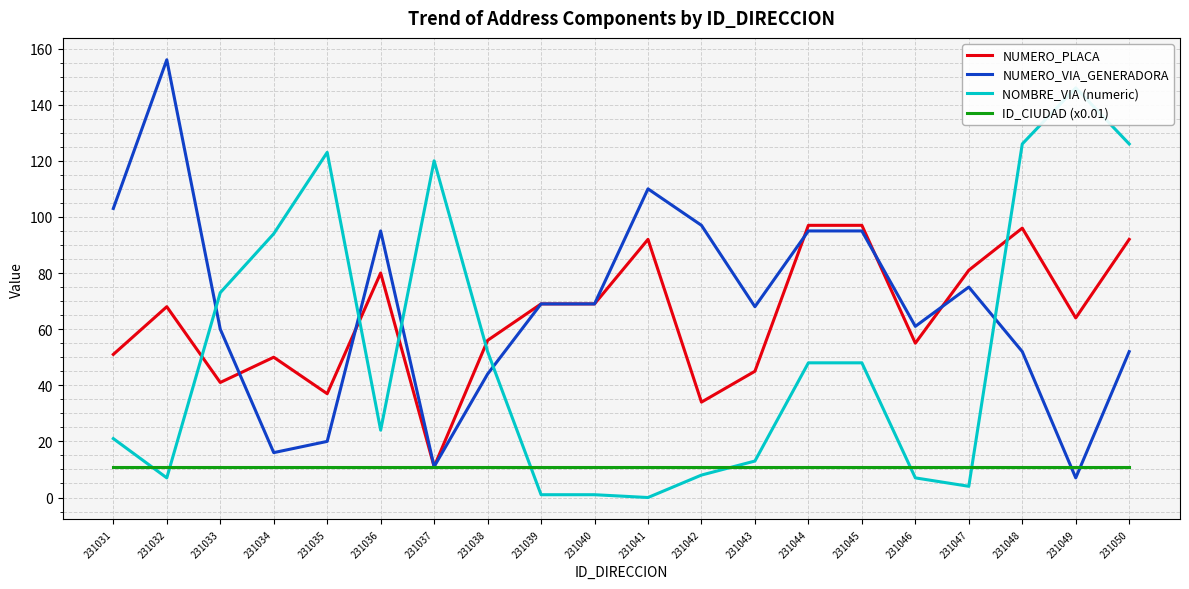

Which category has the lowest value in the NUMERO_PLACA series?

231037